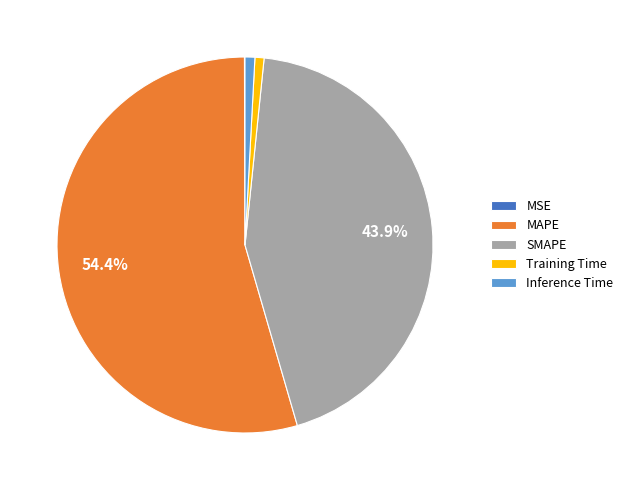

The SMAPE slice represents 44% of the pie. True or false?

True